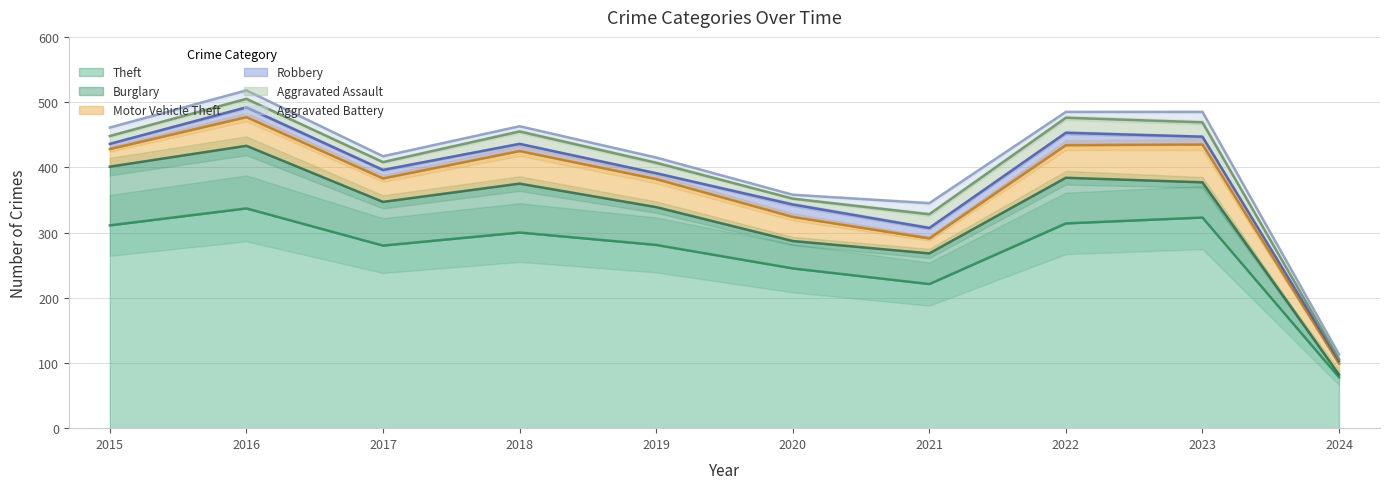

Between 2023 and 2016, which is larger?

2016